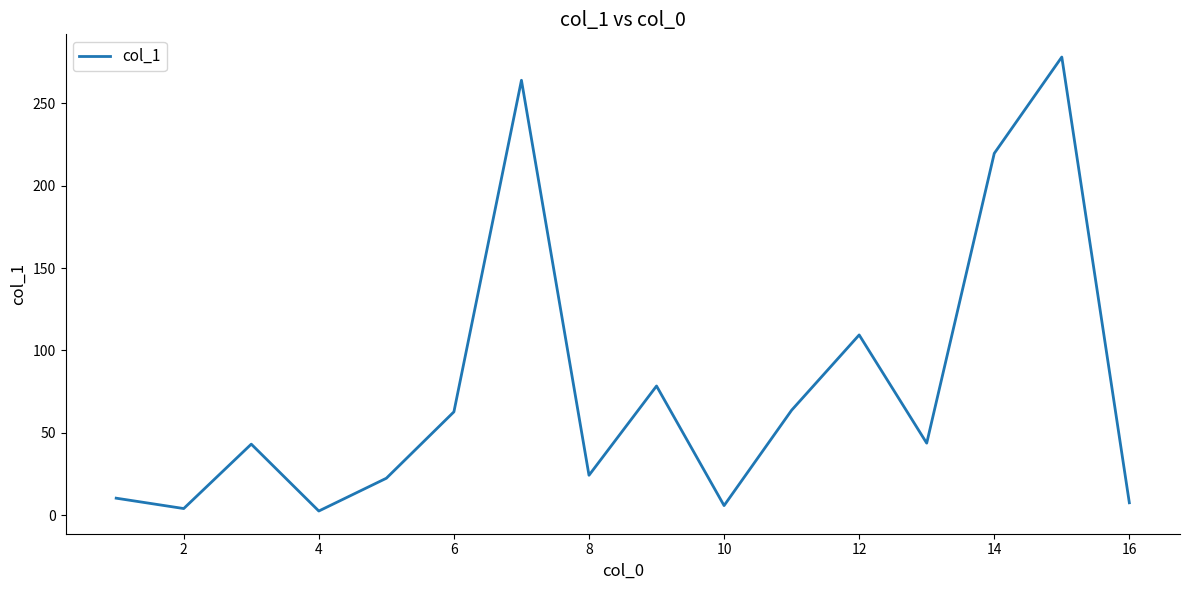

What is the average value?

77.5